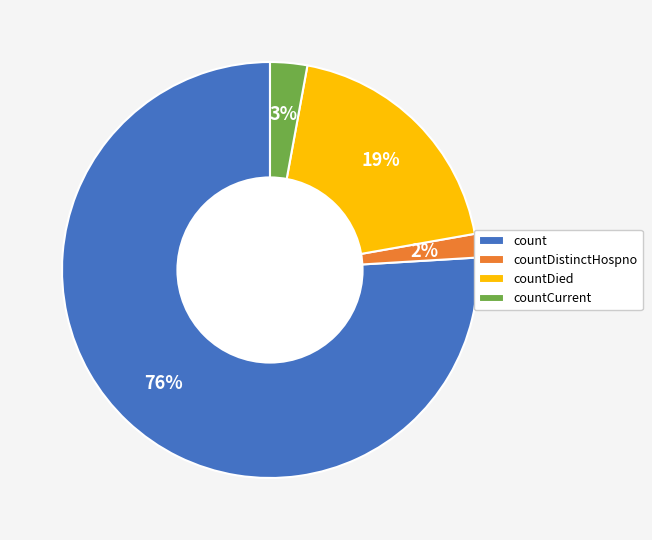

Combined, do count and countDied account for over 50%?

Yes